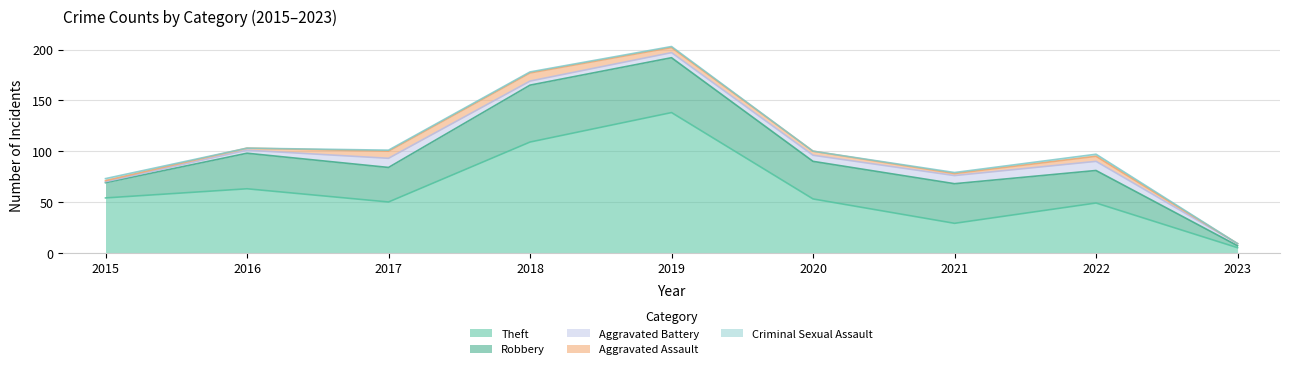

Rank the series by their maximum value, from highest to lowest.

Theft, Robbery, Aggravated Battery, Aggravated Assault, Criminal Sexual Assault